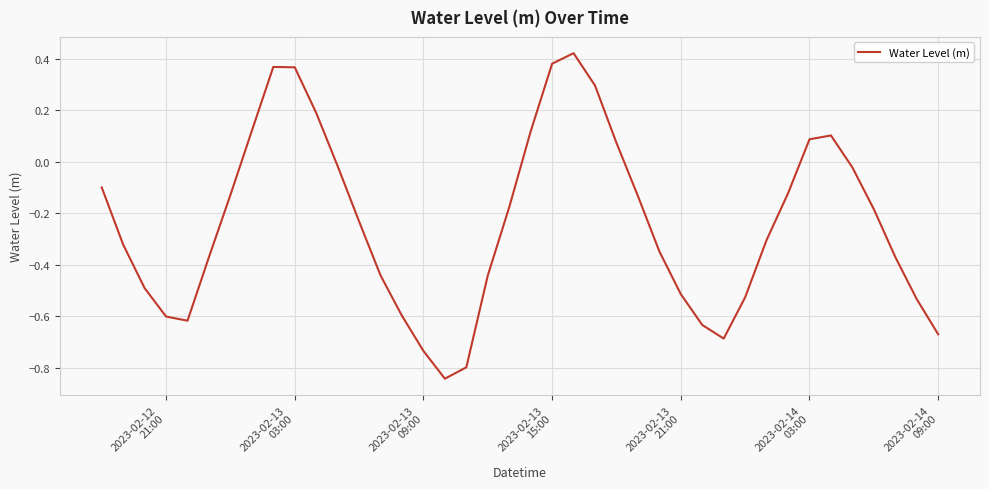

What is the difference between the maximum and minimum values?

1.3